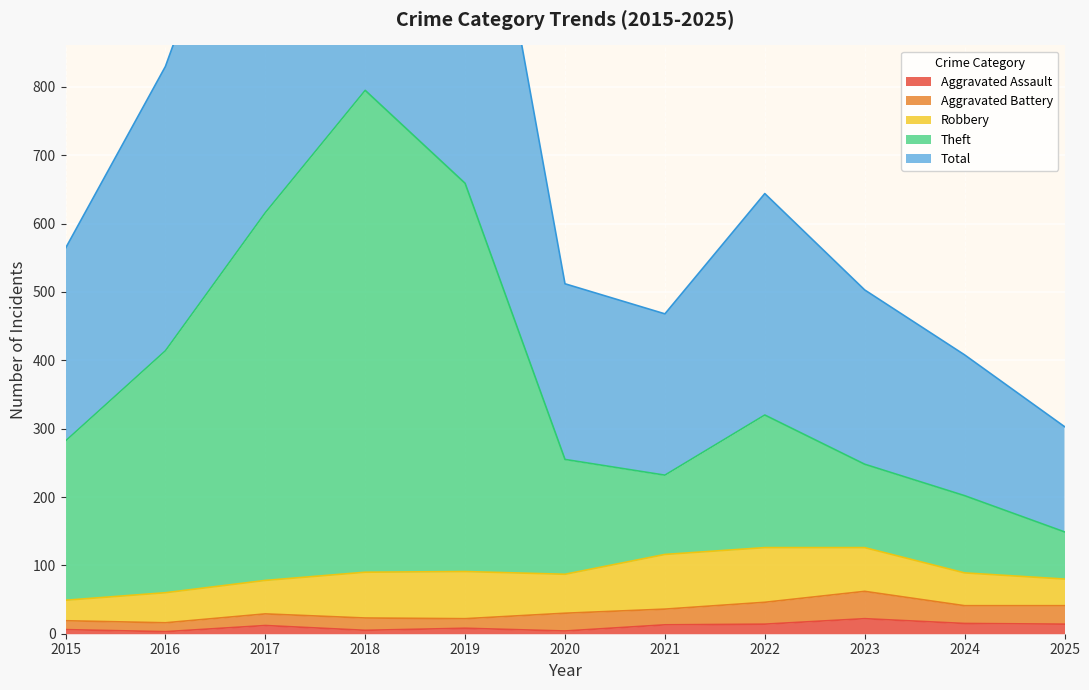

Where does the Aggravated Assault series first go above 12?

2021